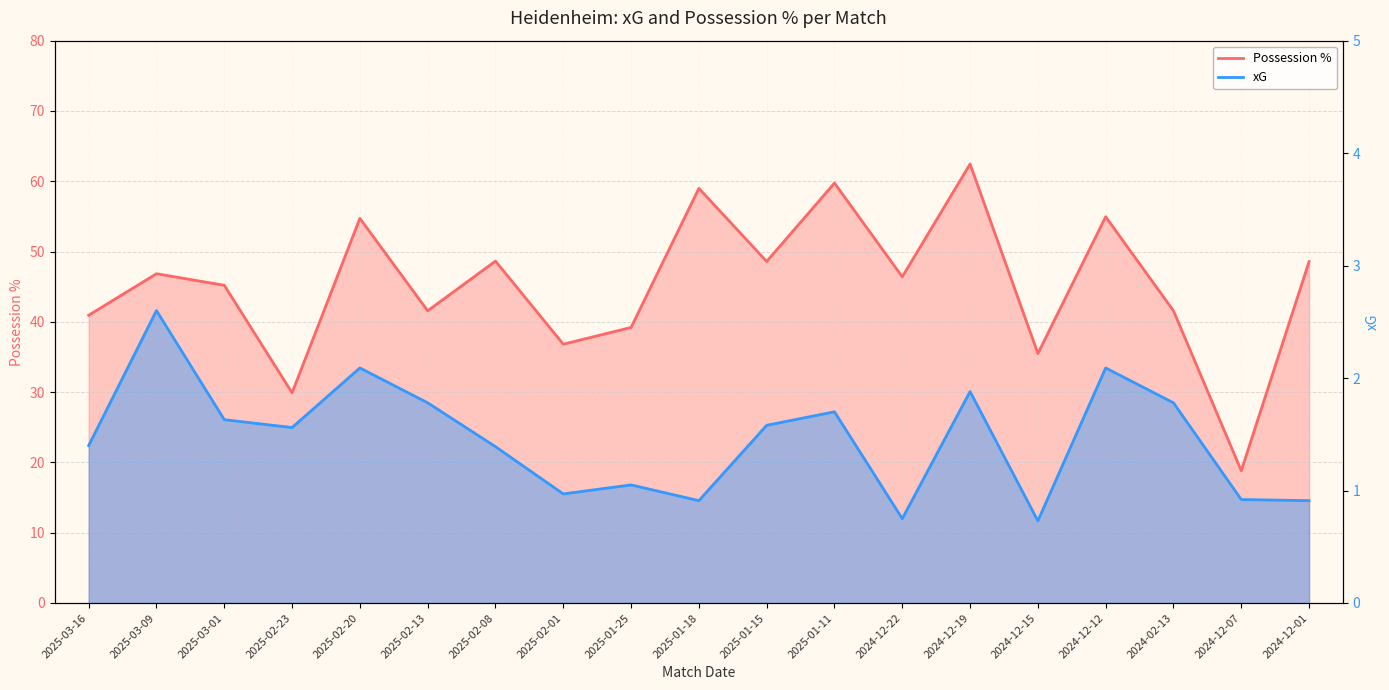

How many interior local peaks does the xG series have?

6